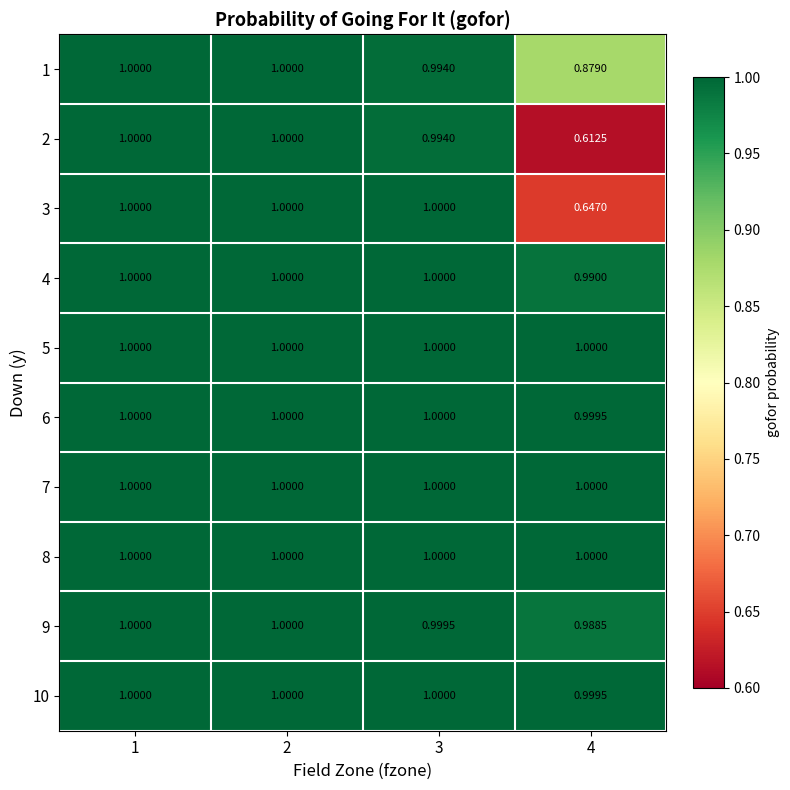

List the series in order of their peak value, highest first.

1, 2, 3, 4, 5, 6, 7, 8, 9, 10